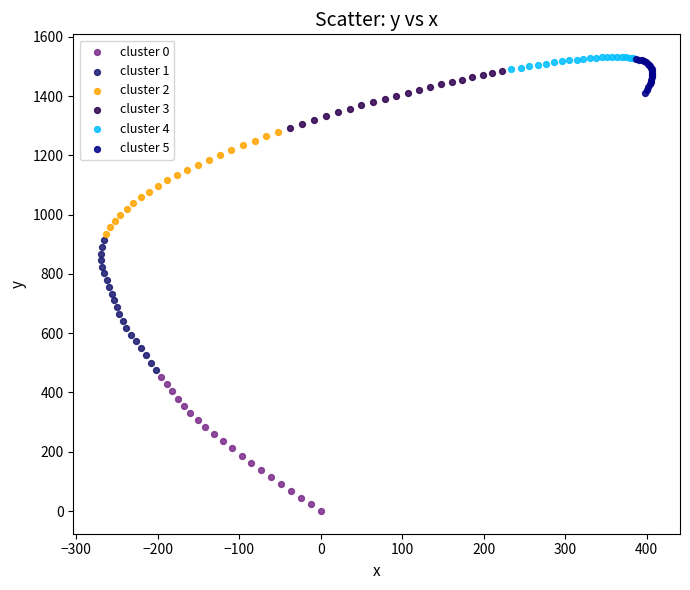

Which series reaches the minimum Y coordinate?

cluster 0